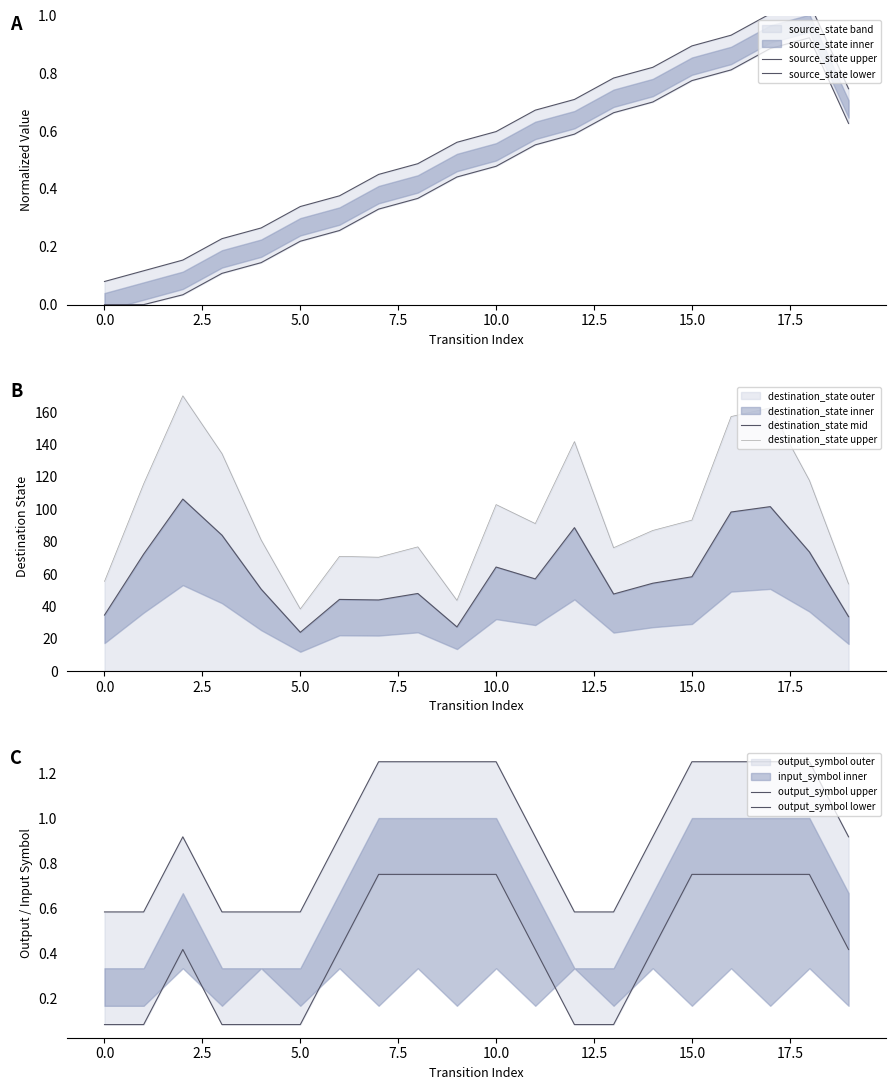

Rank the series at 15 from highest to lowest value.

destination_state upper, destination_state mid, output_symbol upper, source_state upper, source_state lower, output_symbol lower